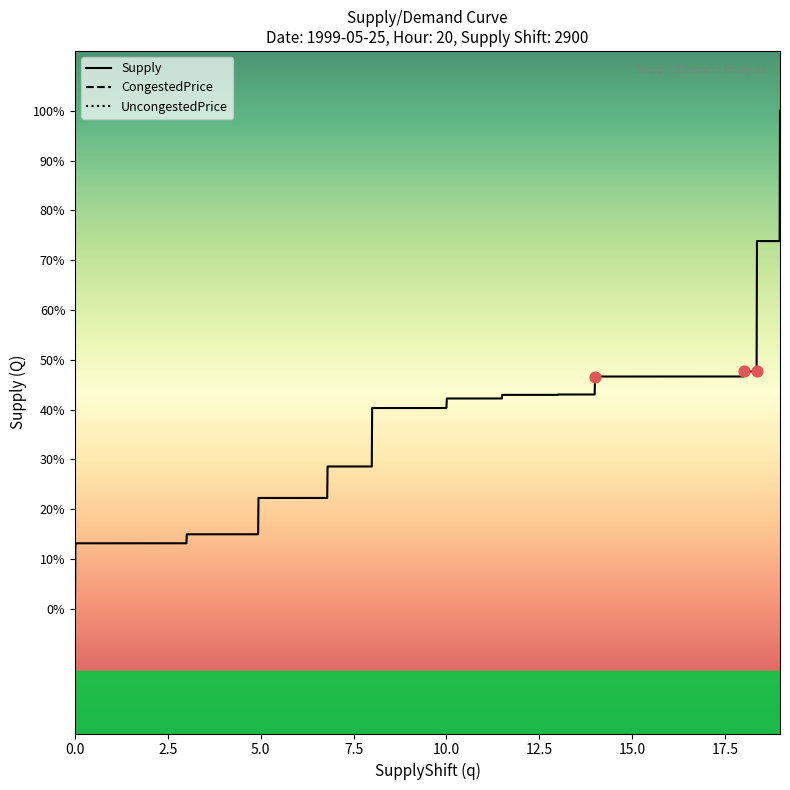

Which series reaches the maximum Y coordinate?

Supply